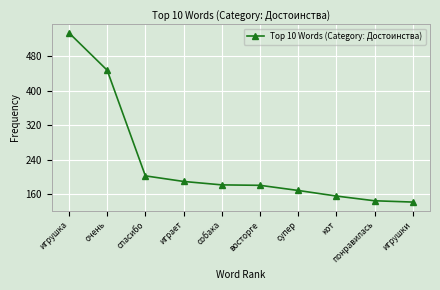

What is the greatest value displayed?

535